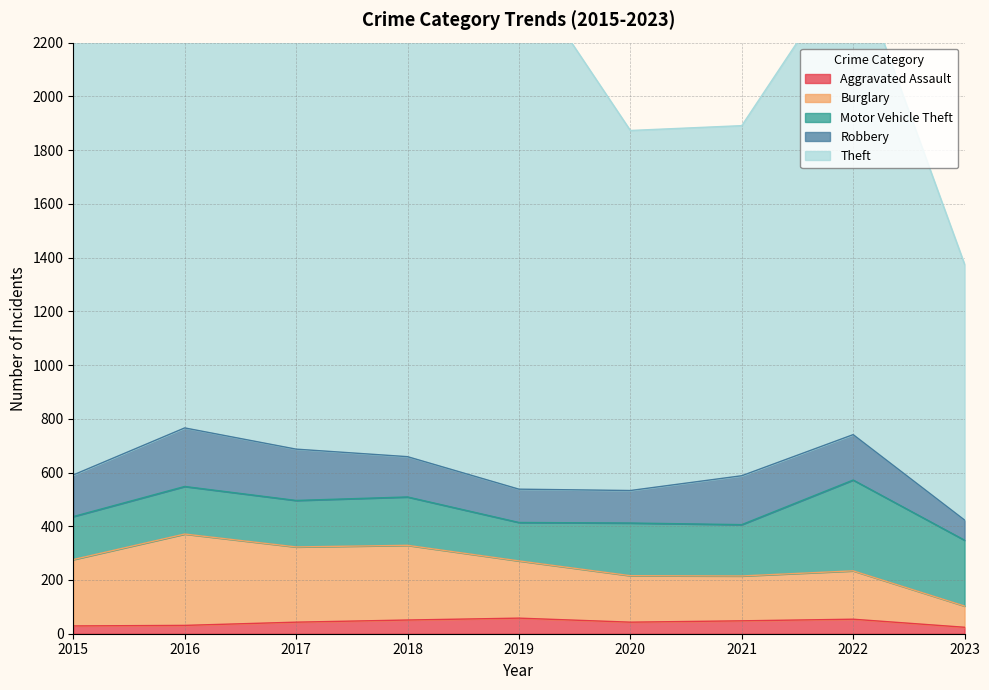

How many interior local valleys does the Theft series have?

1